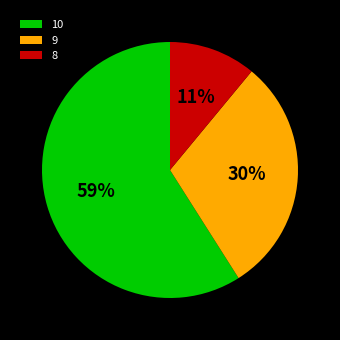

What percentage is the 10 slice, to the nearest percent?

59%